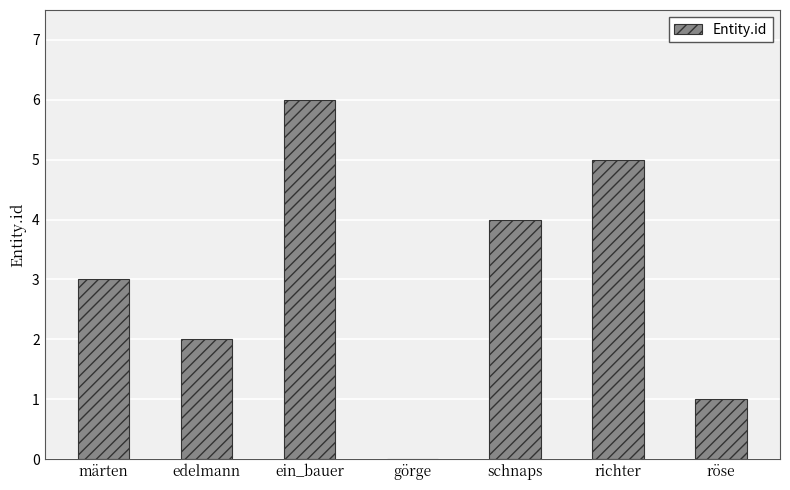

How many data points does each series have?

7